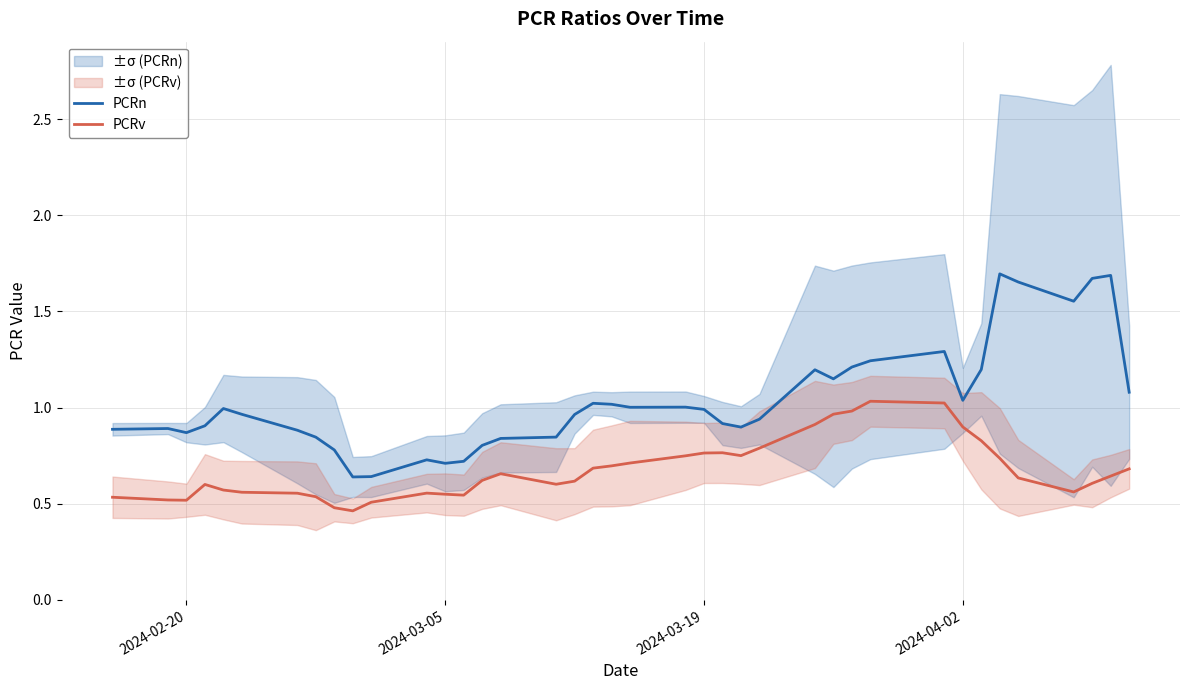

Reading right to left, list all the values displayed in this chart.

PCRn: 1.1	1.7	1.7	1.6	1.7	1.7	1.2	1.0	1.3	1.2	1.2	1.1	1.2	0.9	0.9	0.9	1.0	1.0	1.0	1.0	1.0	1.0	0.8	0.8	0.8	0.7	0.7	0.7	0.6	0.6	0.8	0.8	0.9	1.0	1.0	0.9	0.9	0.9	0.9
PCRv: 0.7	0.6	0.6	0.6	0.6	0.7	0.8	0.9	1.0	1.0	1.0	1.0	0.9	0.8	0.8	0.8	0.8	0.7	0.7	0.7	0.7	0.6	0.6	0.7	0.6	0.5	0.5	0.6	0.5	0.5	0.5	0.5	0.6	0.6	0.6	0.6	0.5	0.5	0.5